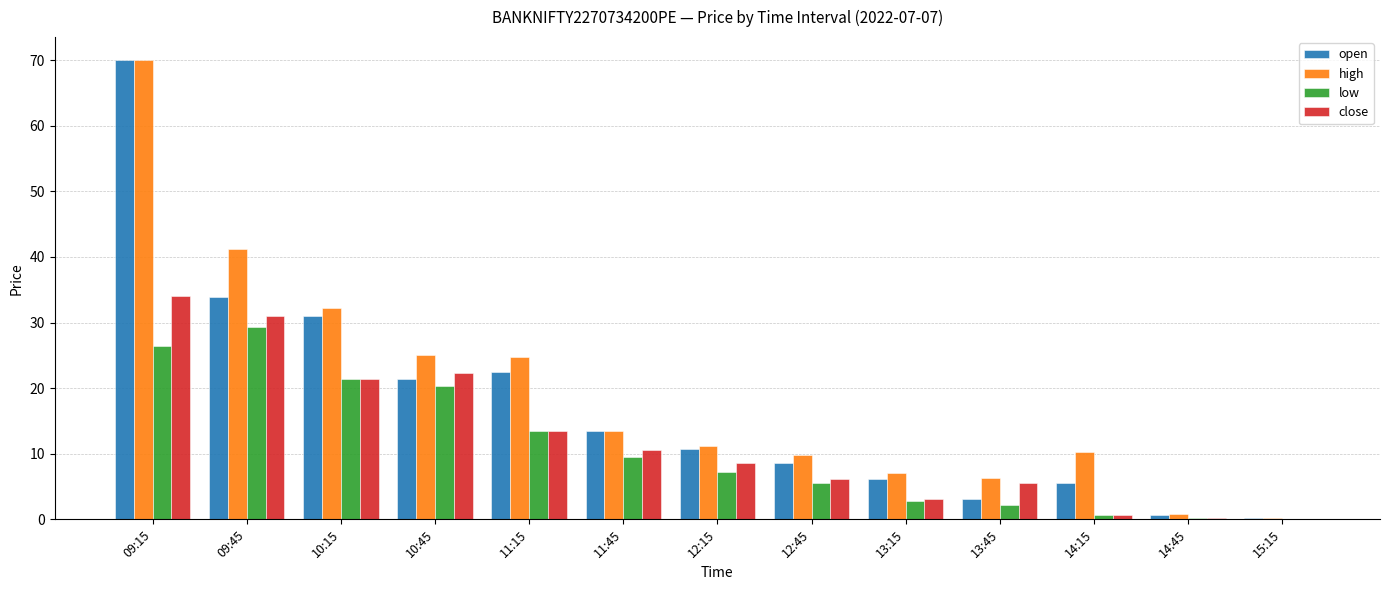

At which category is the sum across all series the highest?

09:15